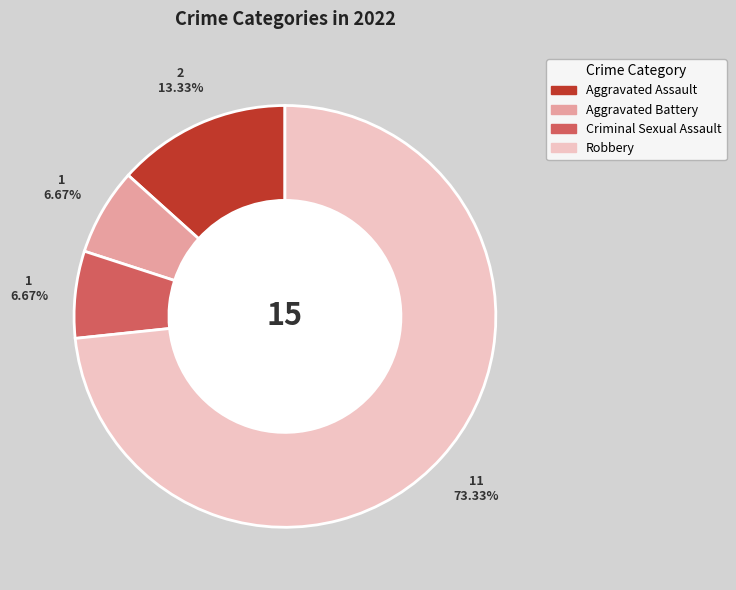

Count the number of slices in the pie.

4